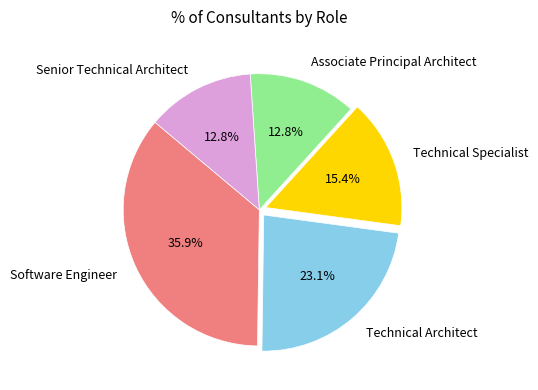

The Associate Principal Architect slice represents 19% of the pie. True or false?

False